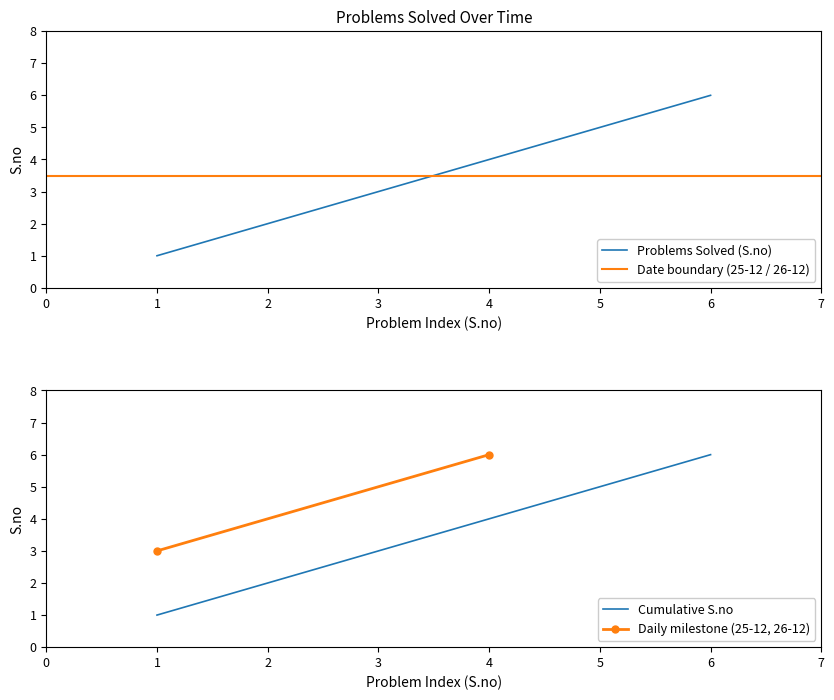

The value of Problems Solved (S.no) at 6 is 8. True or false?

False